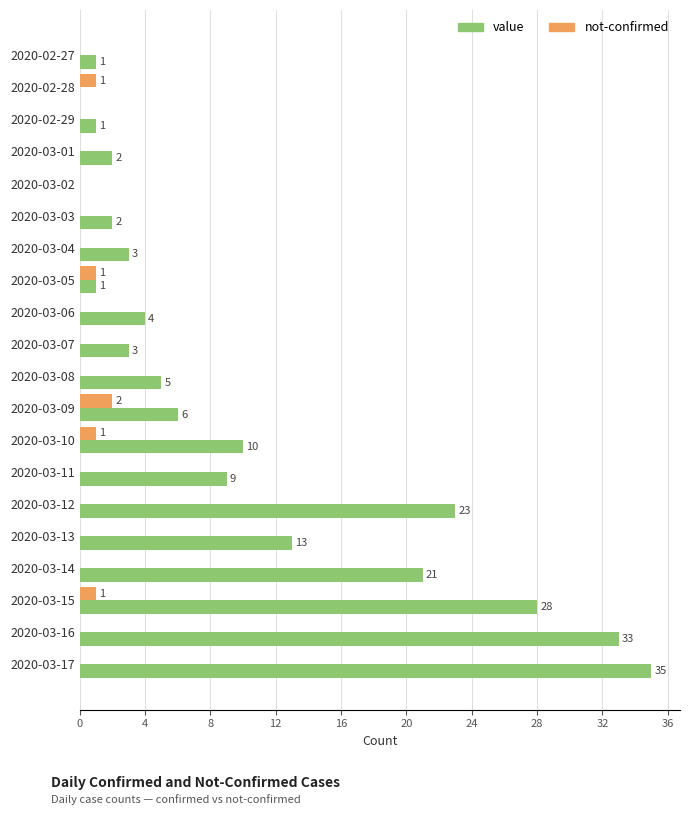

The value of not-confirmed at 2020-02-28 is 1. True or false?

True